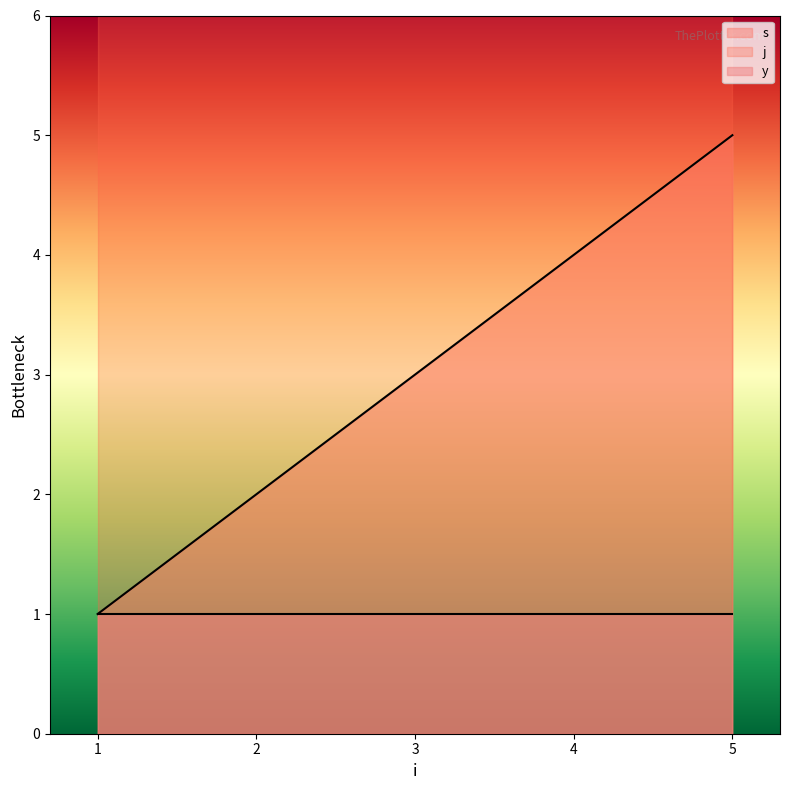

Rank the categories by y value from lowest to highest.

1, 2, 3, 4, 5